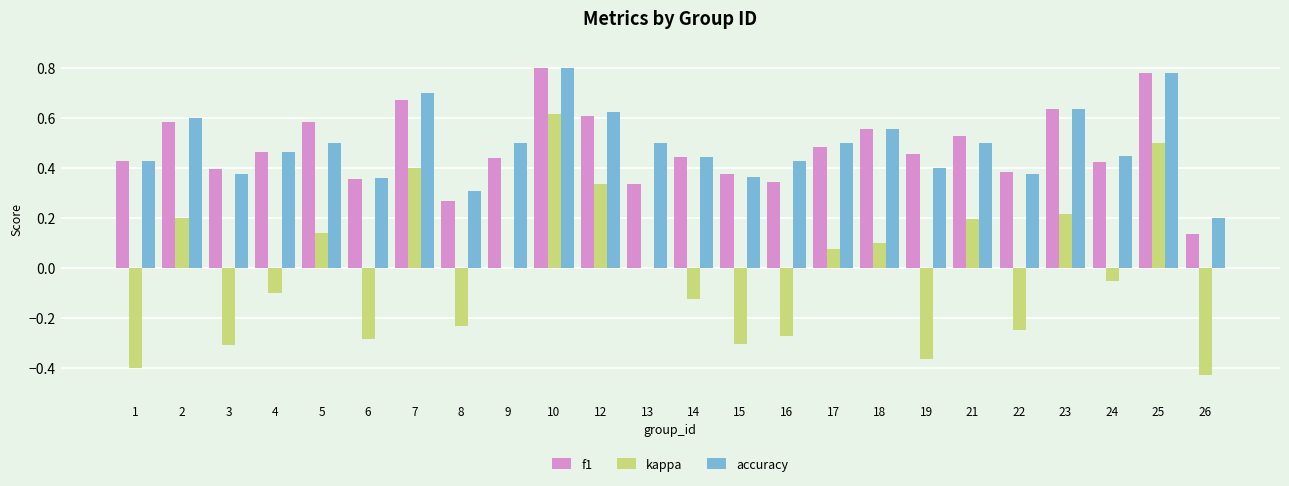

True or false: f1 has a value of 0.5 at 19.

True